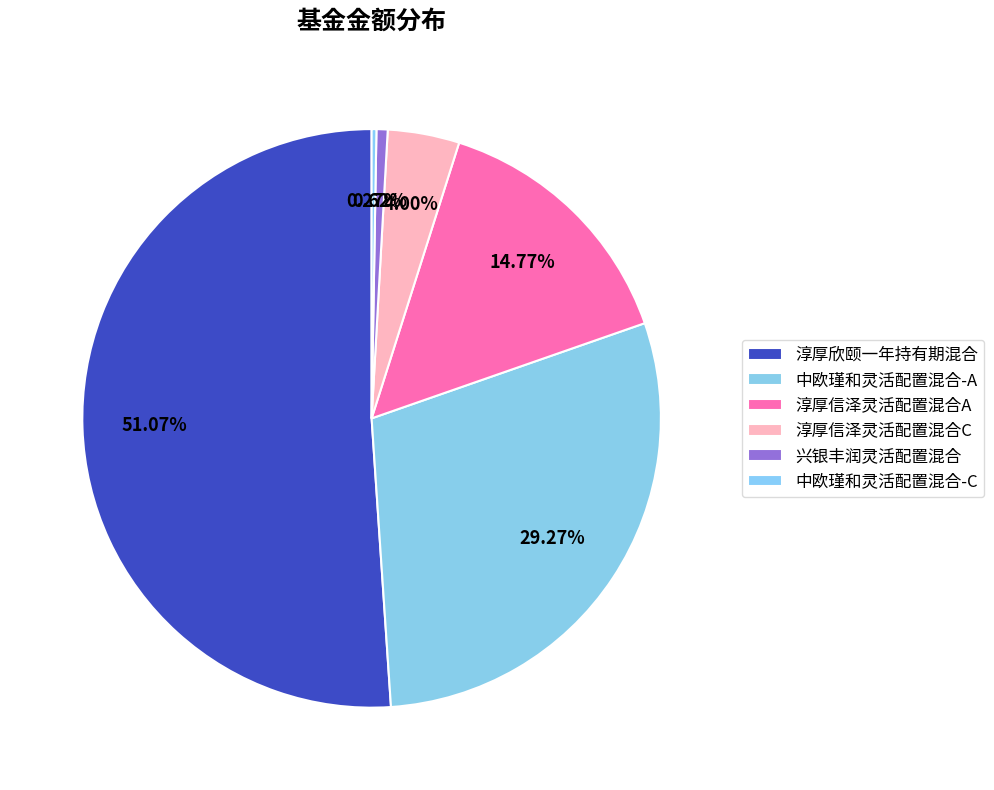

Count the number of slices in the pie.

6